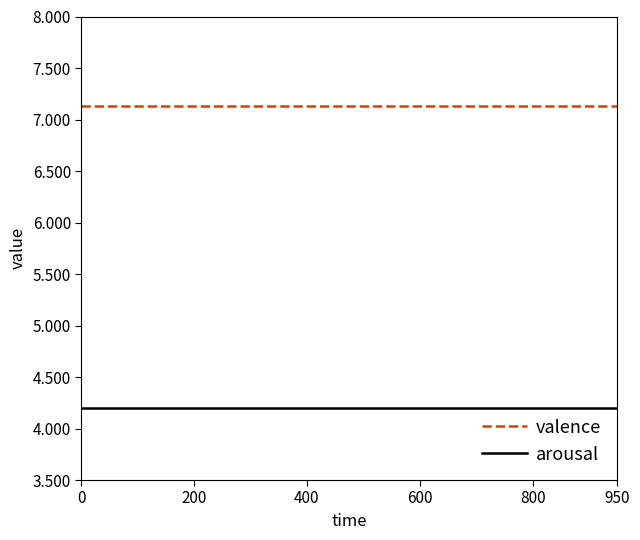

True or false: arousal and valence cross at least once.

False